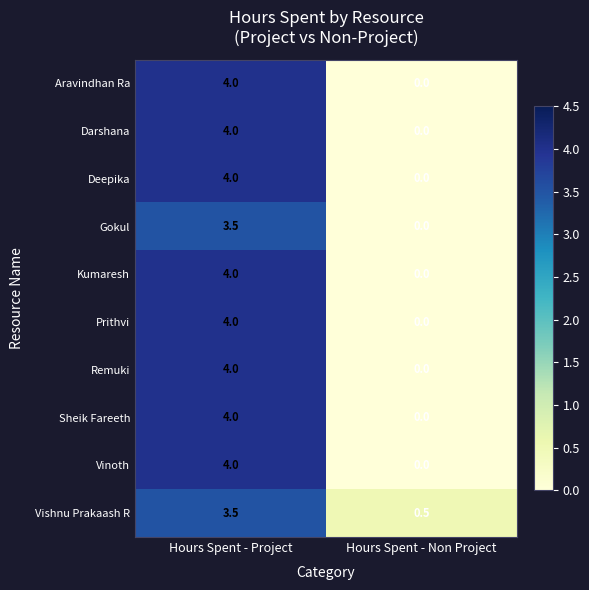

At which category is the sum across all series the highest?

Hours Spent - Project